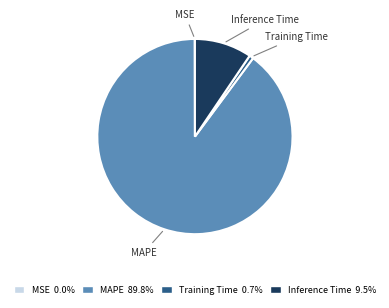

Is there a majority slice in this chart?

Yes